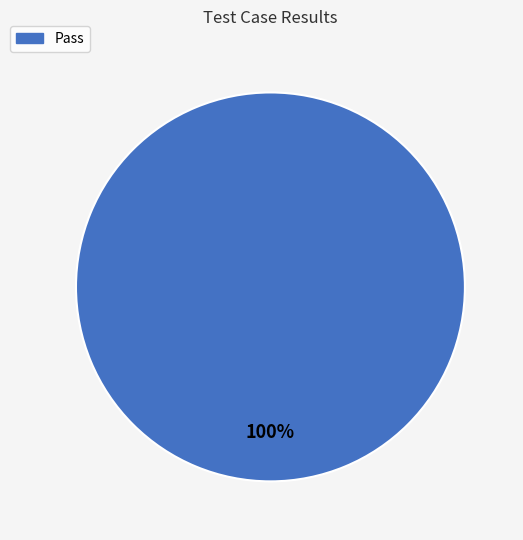

Does any single category account for the majority?

Yes